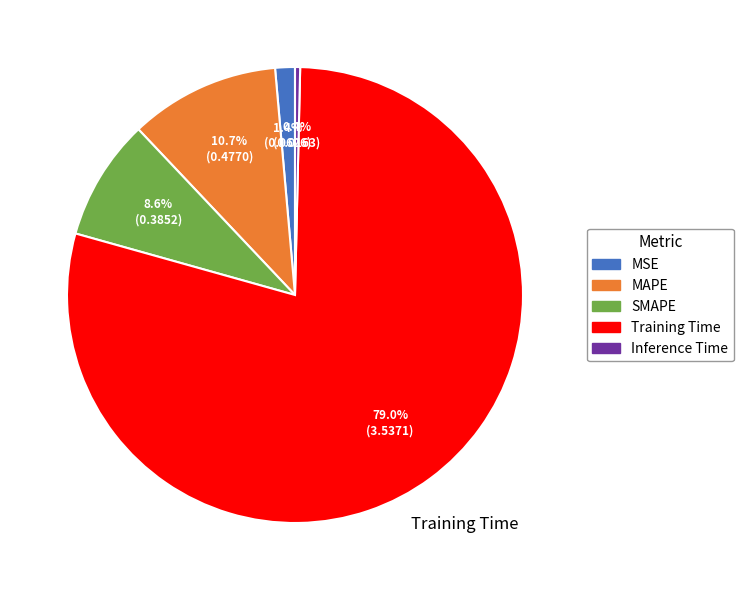

Is it true that MAPE is 11% of the pie?

True